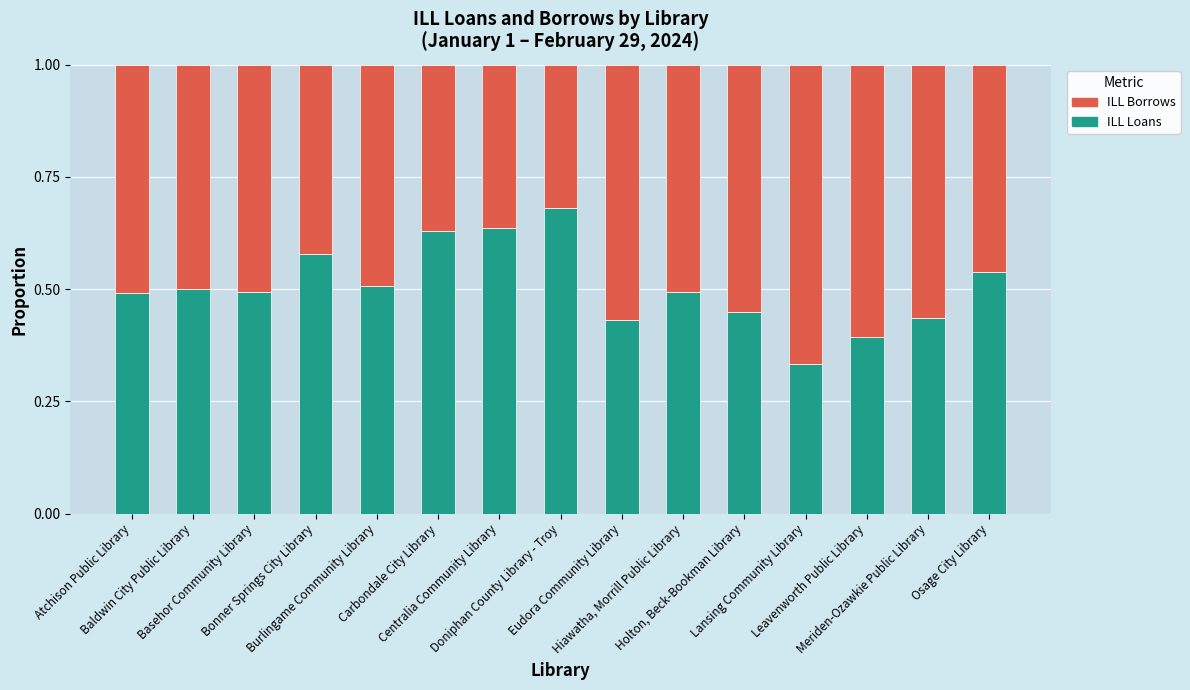

The ILL Loans series shows 0.6 at Leavenworth Public Library. True or false?

False